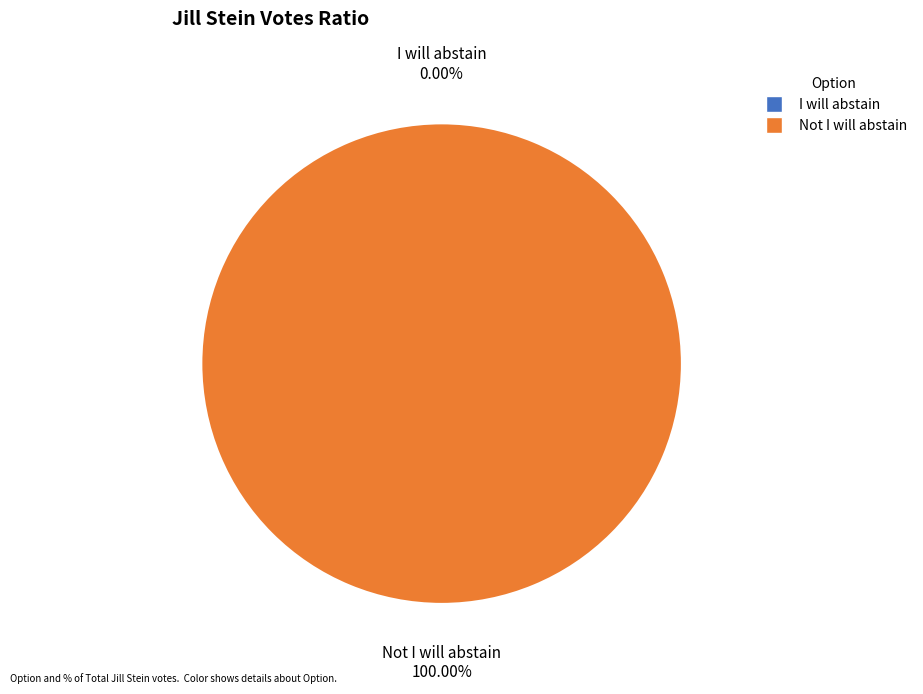

Count the number of slices in the pie.

2